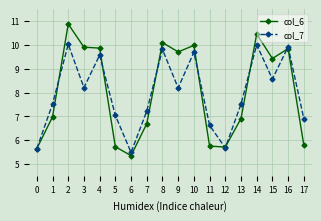

Rank the series by their maximum value, from lowest to highest.

col_7, col_6